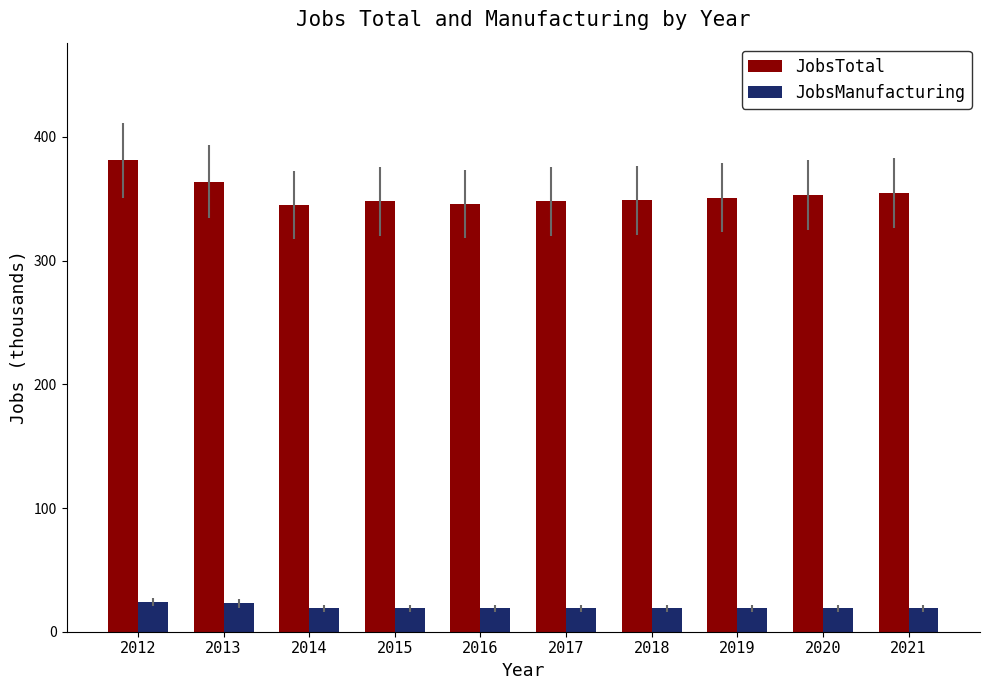

What is the spread (max minus min) of values at 2020?

334